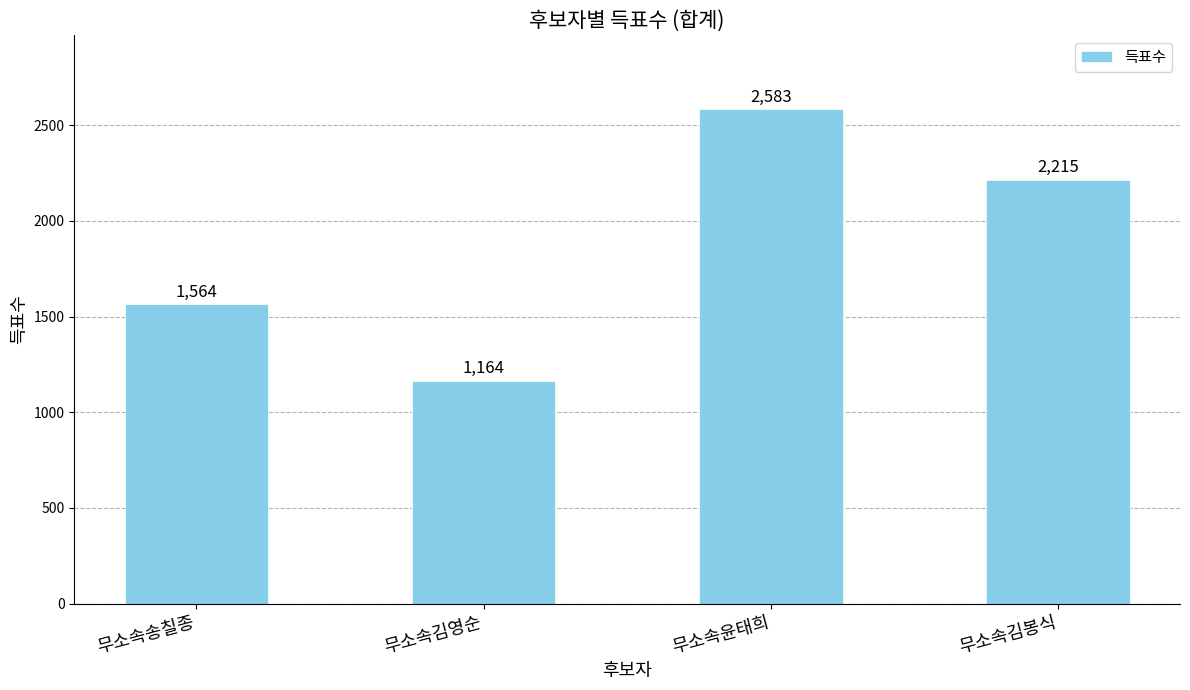

Are the bars grouped side by side (vs. stacked)?

No